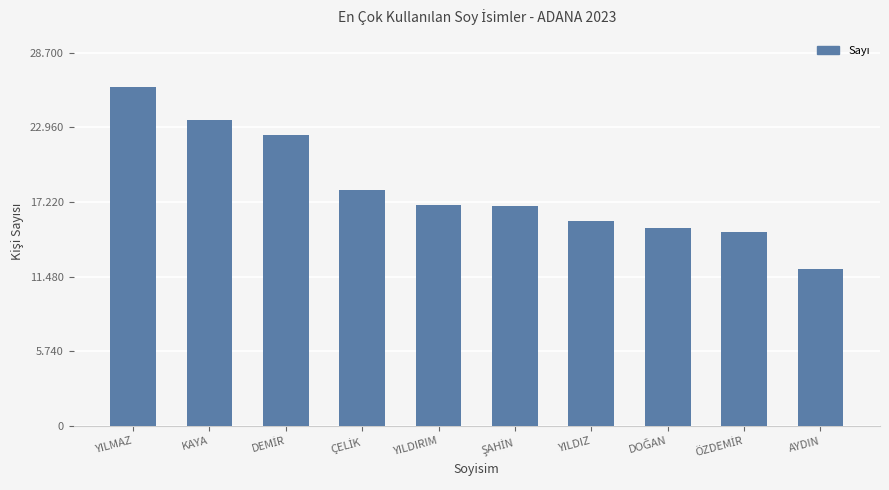

What is the maximum value shown in the chart?

26091